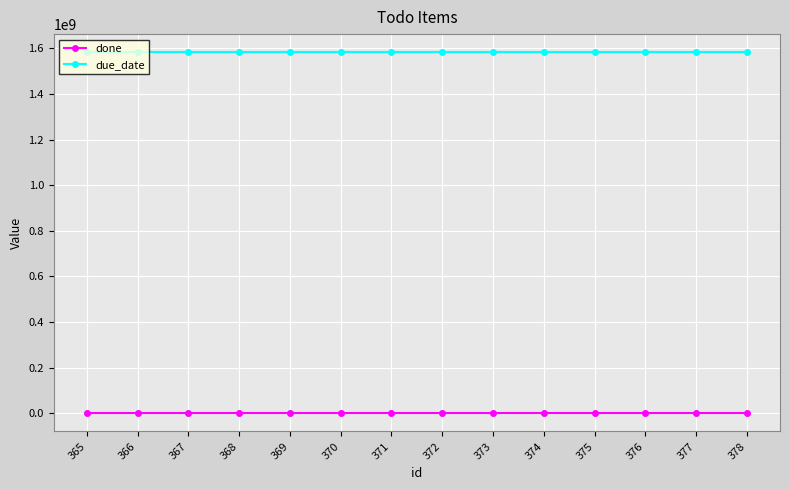

The value of done at 373 is 0. True or false?

True